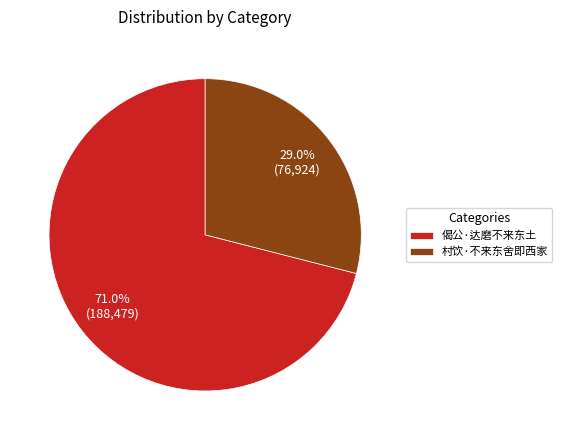

What percentage is the 偈公·达磨不来东土 slice, to the nearest percent?

71%